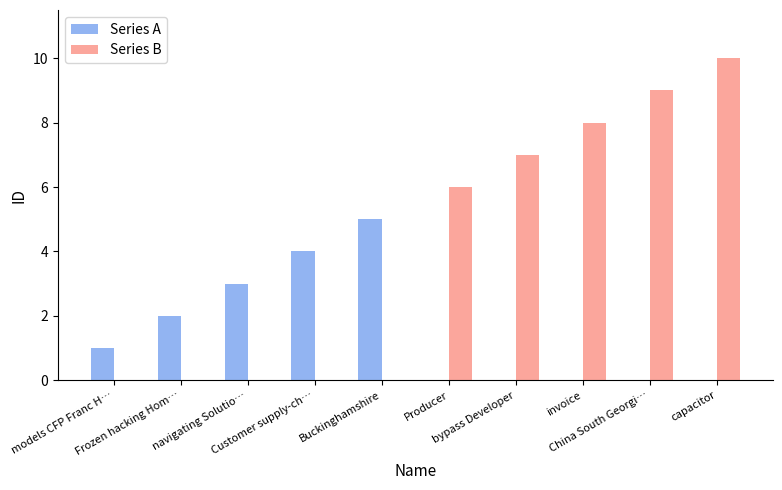

How many data points does each series have?

10